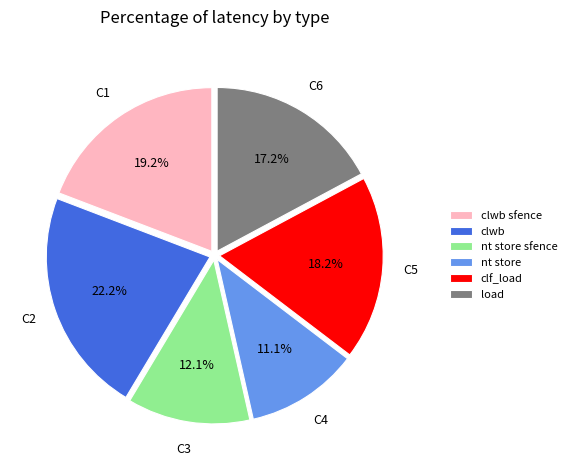

Approximately how many times larger is the value at nt store compared to clwb sfence?

0.6